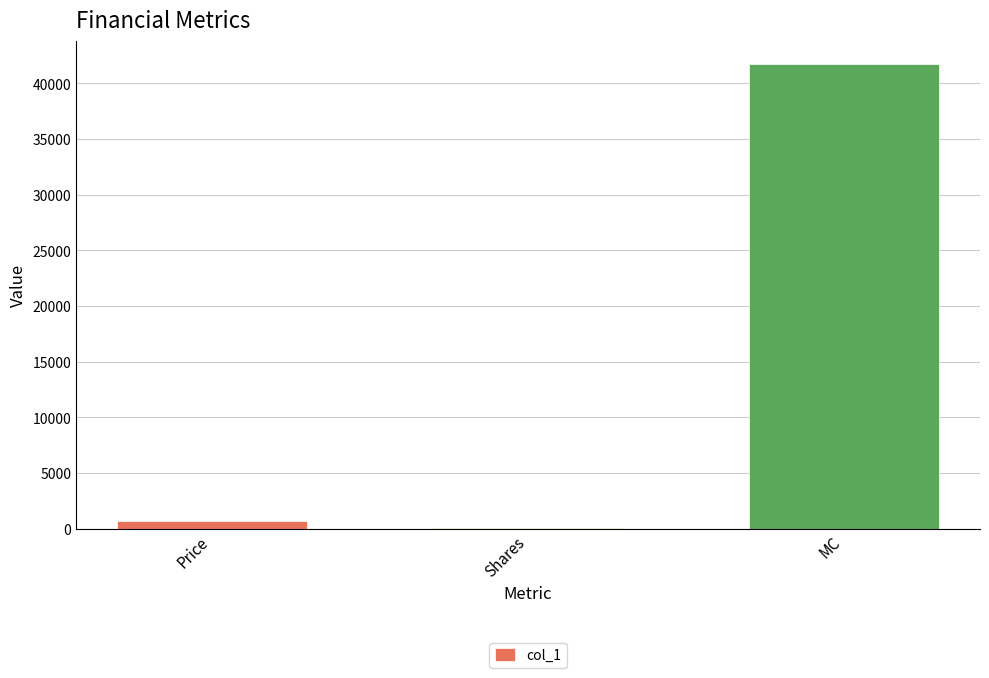

How many values exceed 712?

2